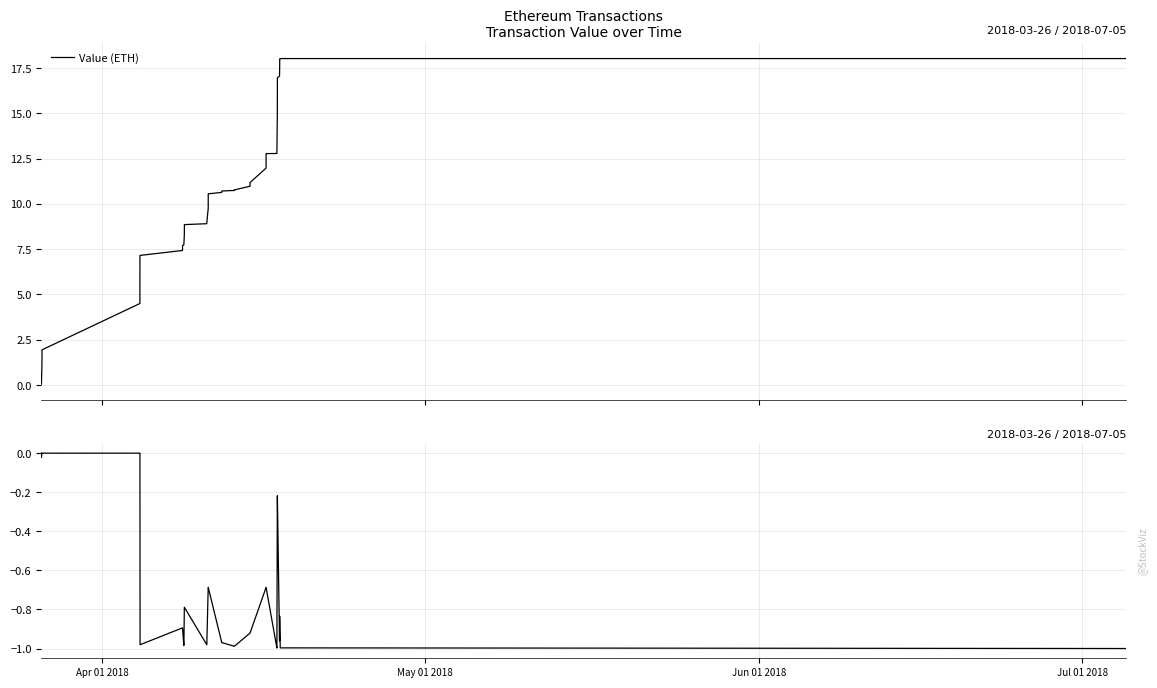

At how many categories does at least one series exceed 12?

13